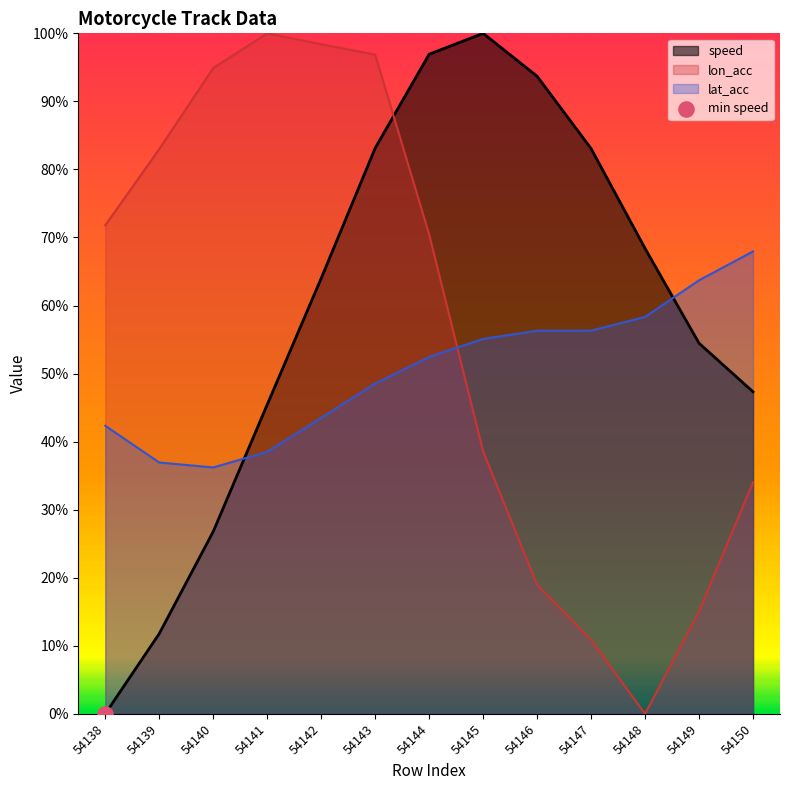

At how many categories does at least one series exceed 86?

7